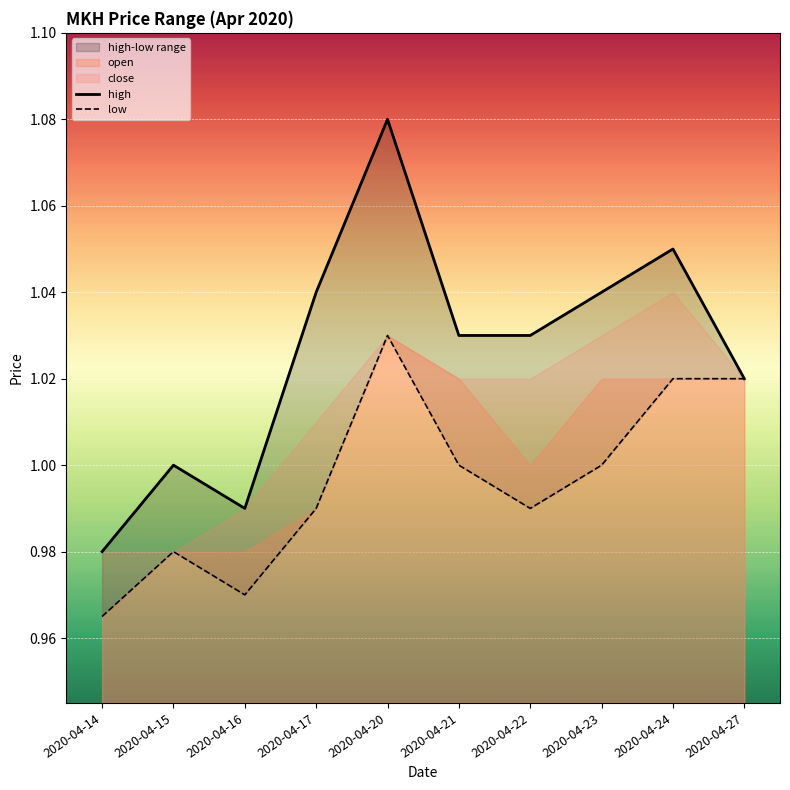

Is the value of low at 2020-04-22 greater than the value of high at 2020-04-17?

No